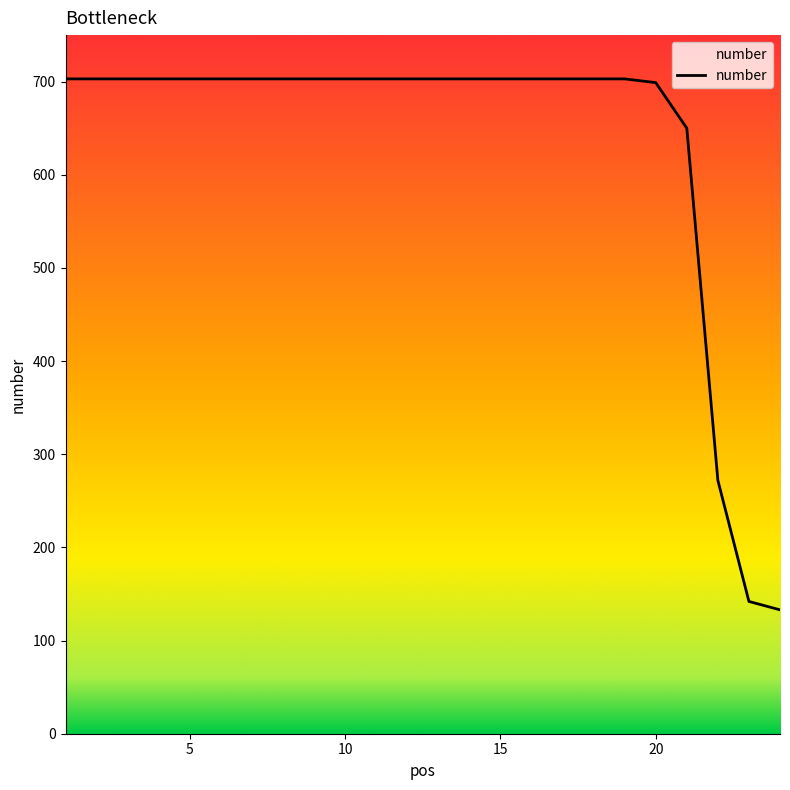

Count the number of data series in this chart.

1